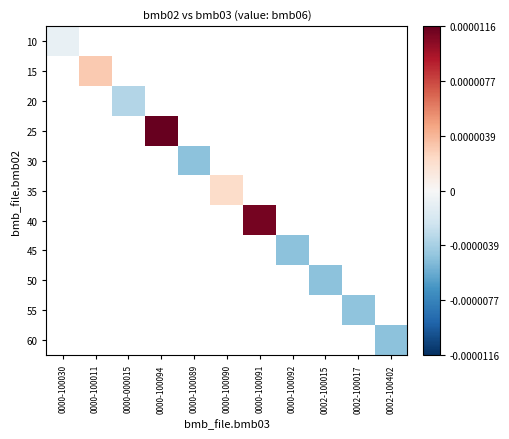

Which category has the lowest value across all series?

0000-100089